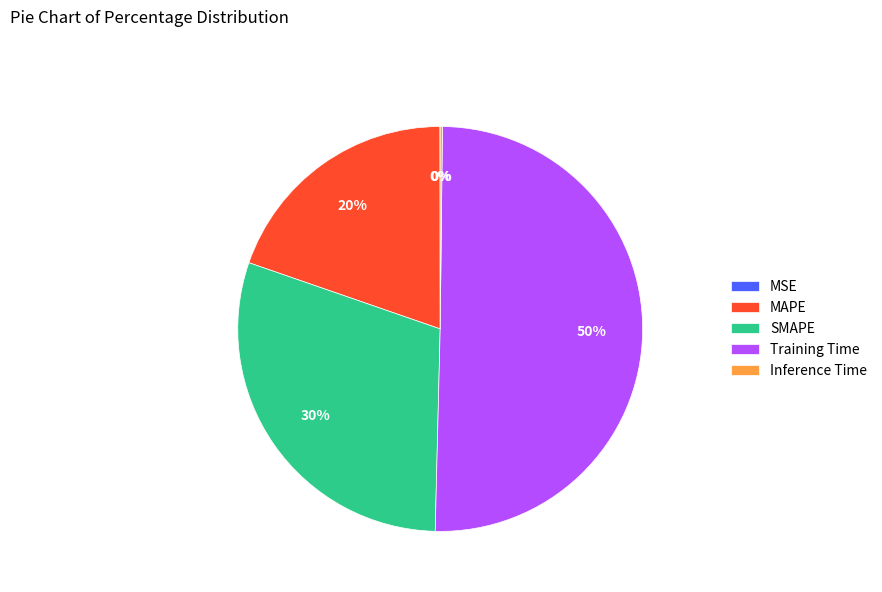

Which slice represents more than half of the pie?

Training Time